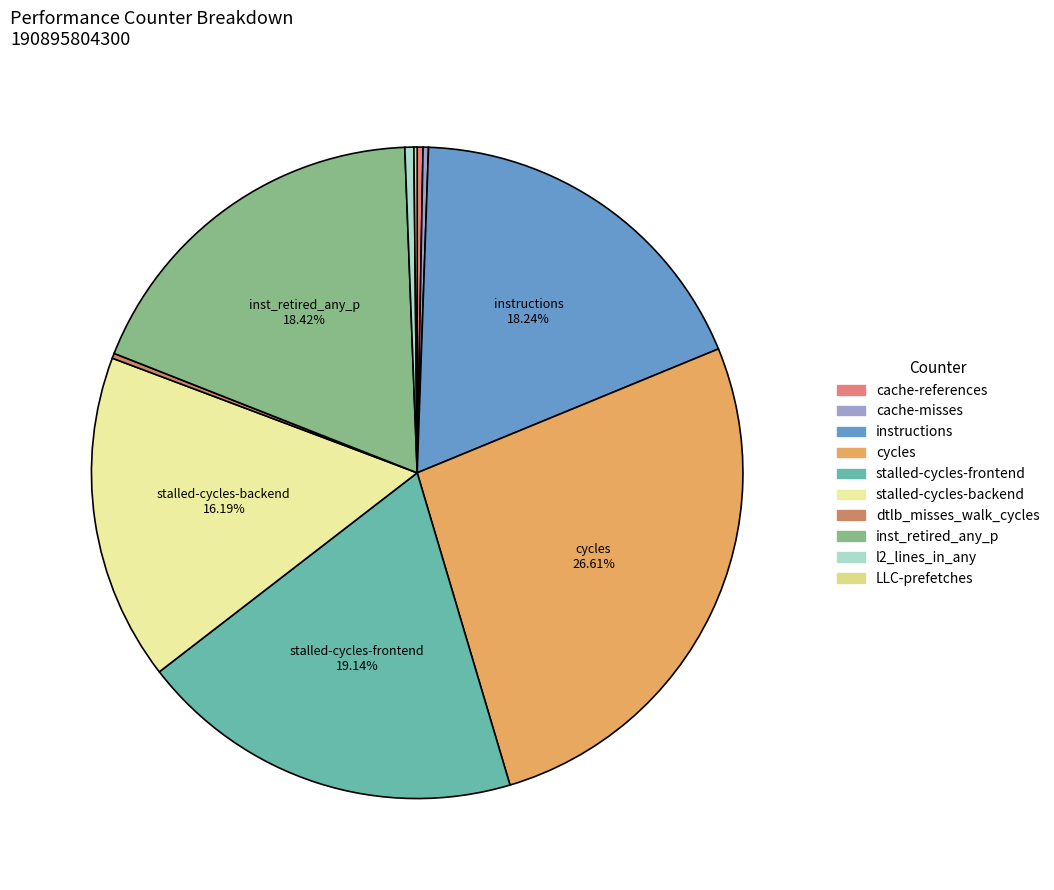

How many slices are in this pie chart?

10